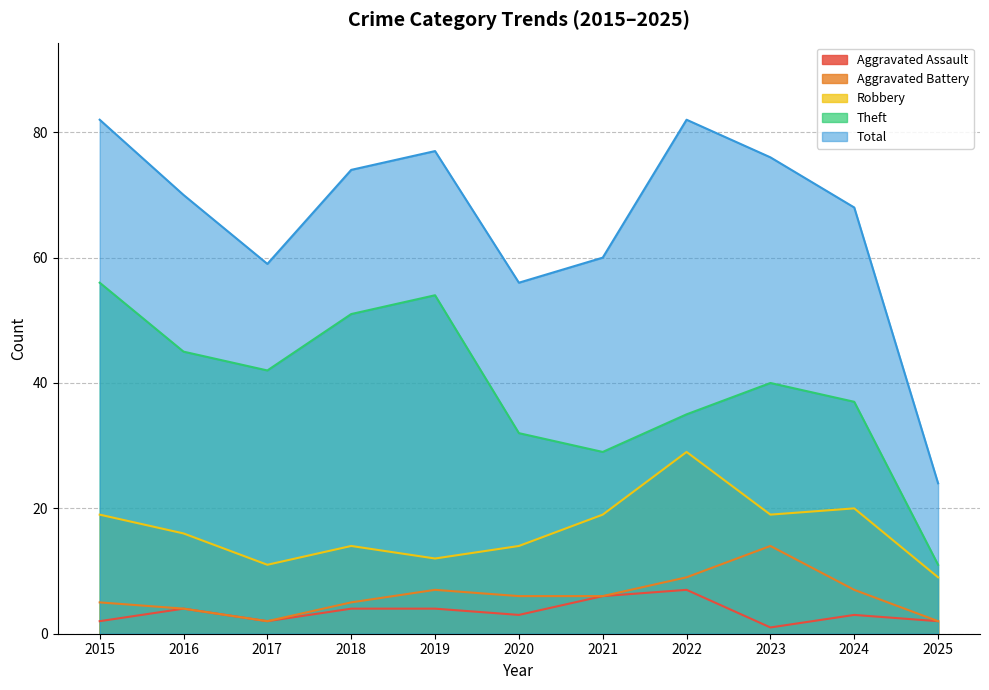

Where is the first local minimum for Theft?

2017